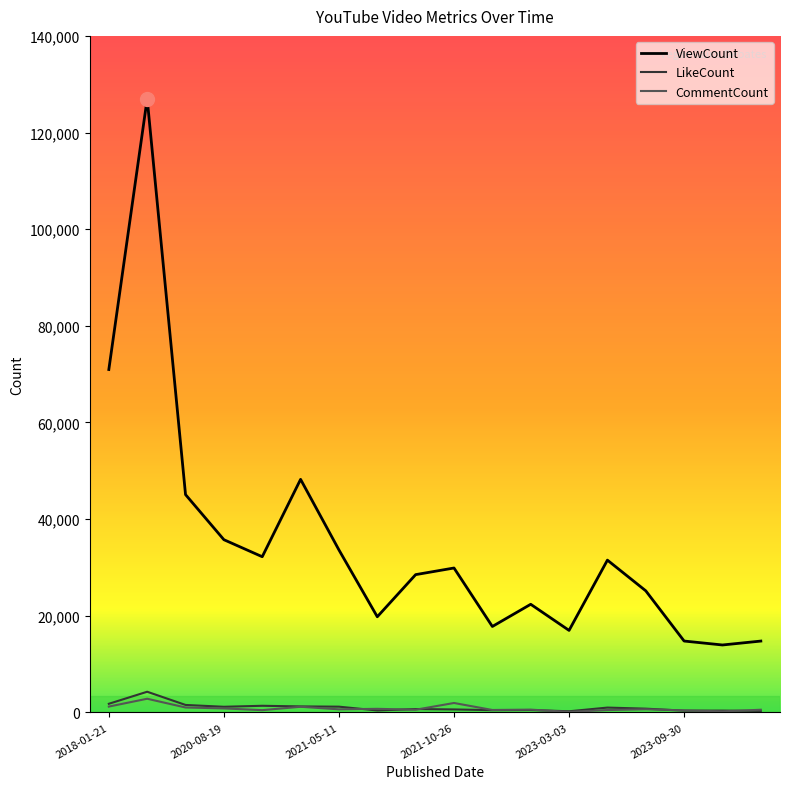

True or false: CommentCount and ViewCount cross at least once.

False